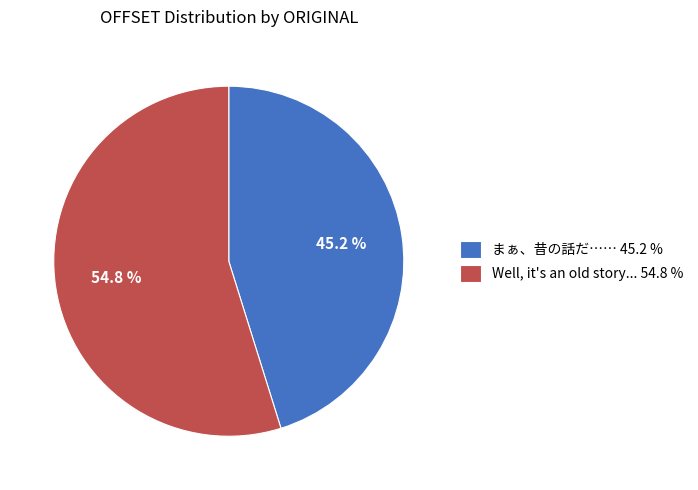

How many slices are in this pie chart?

2